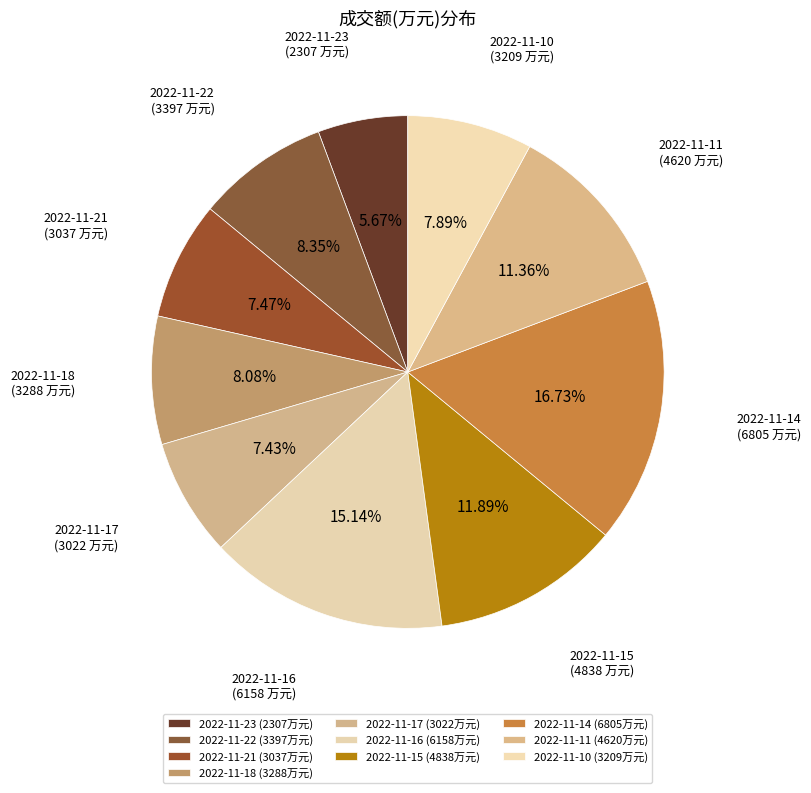

Count the number of slices in the pie.

10